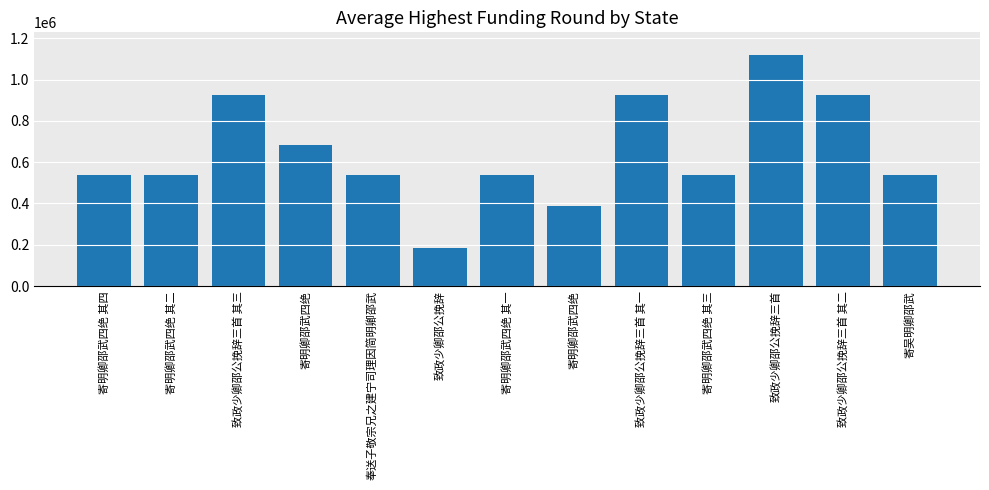

How many series are shown in this chart?

1